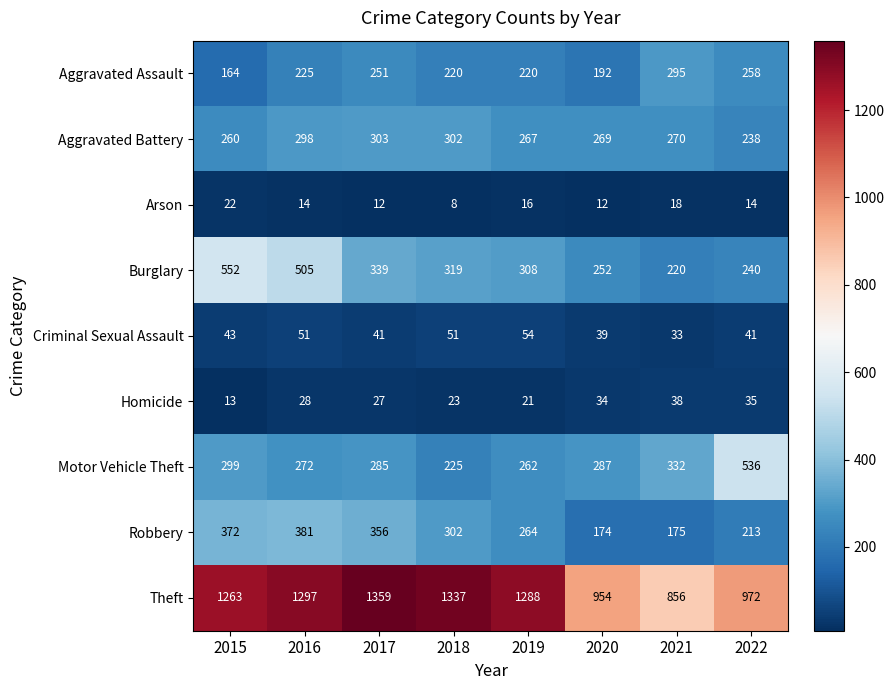

At which category is the sum across all series the highest?

2016